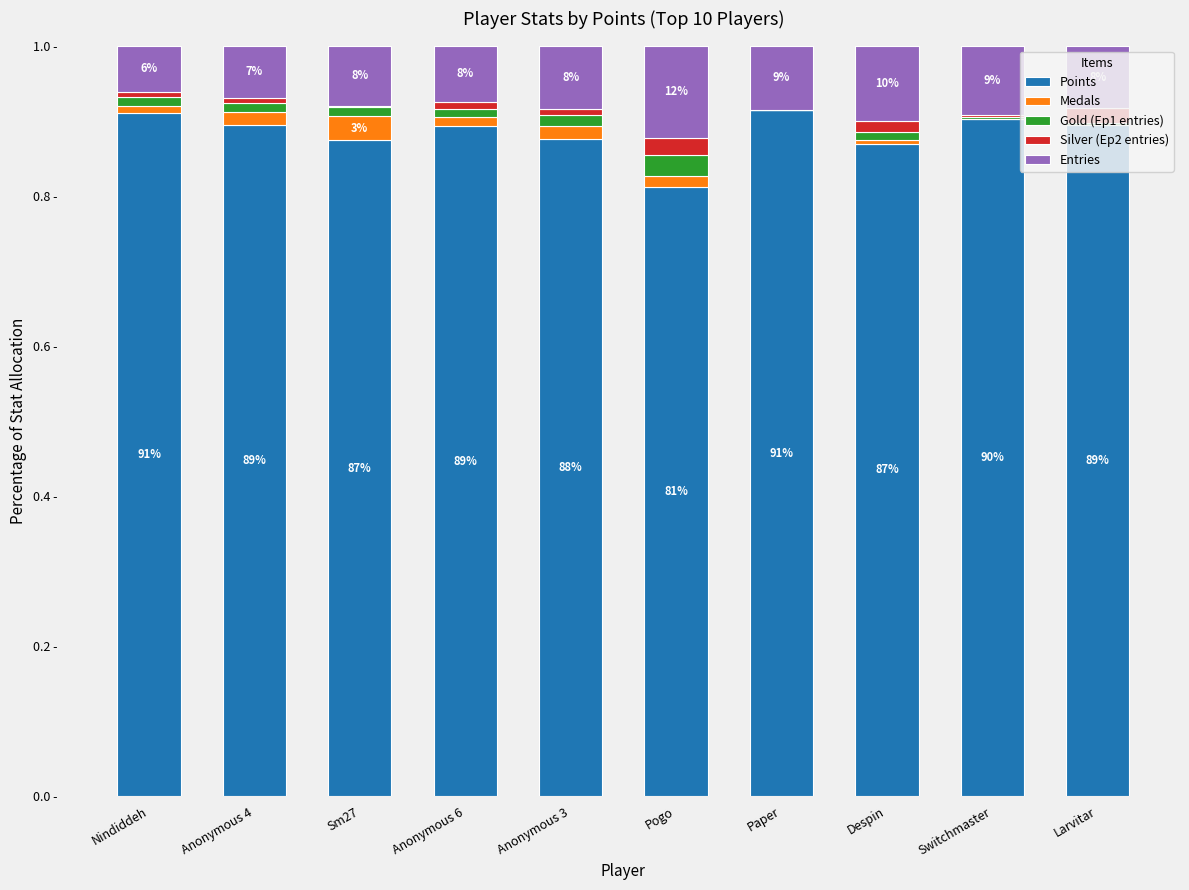

Are the bars horizontal?

No